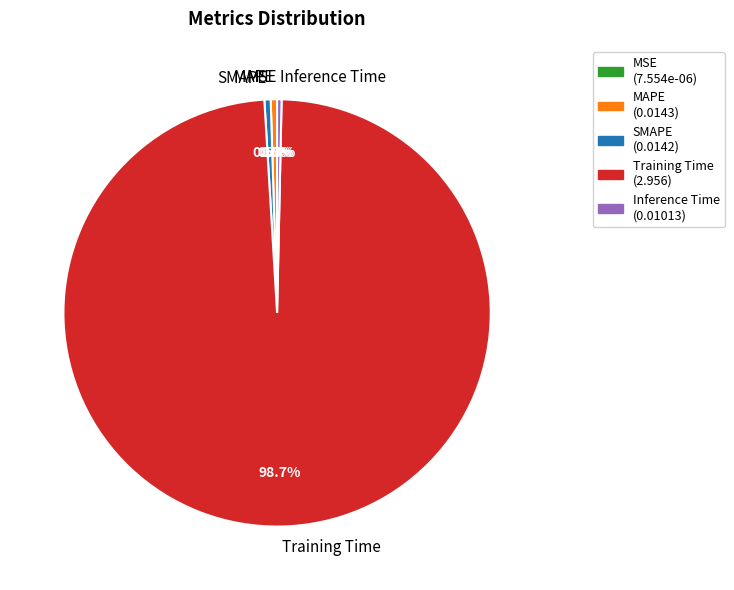

What percentage is NOT represented by SMAPE?

99.5%